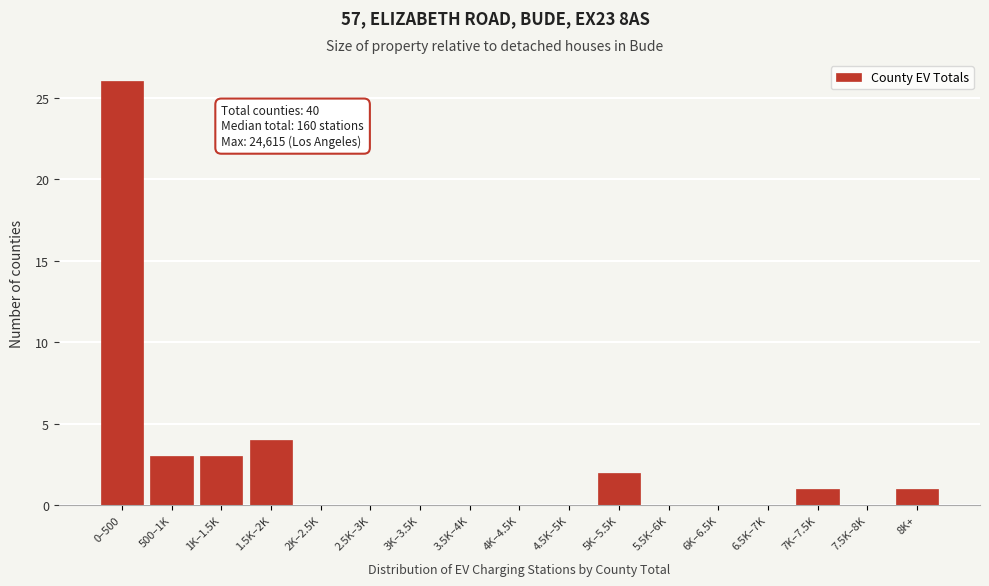

Reading left to right, list all the values displayed in this chart.

0–500=26	500–1K=3	1K–1.5K=3	1.5K–2K=4	2K–2.5K=0	2.5K–3K=0	3K–3.5K=0	3.5K–4K=0	4K–4.5K=0	4.5K–5K=0	5K–5.5K=2	5.5K–6K=0	6K–6.5K=0	6.5K–7K=0	7K–7.5K=1	7.5K–8K=0	8K+=1